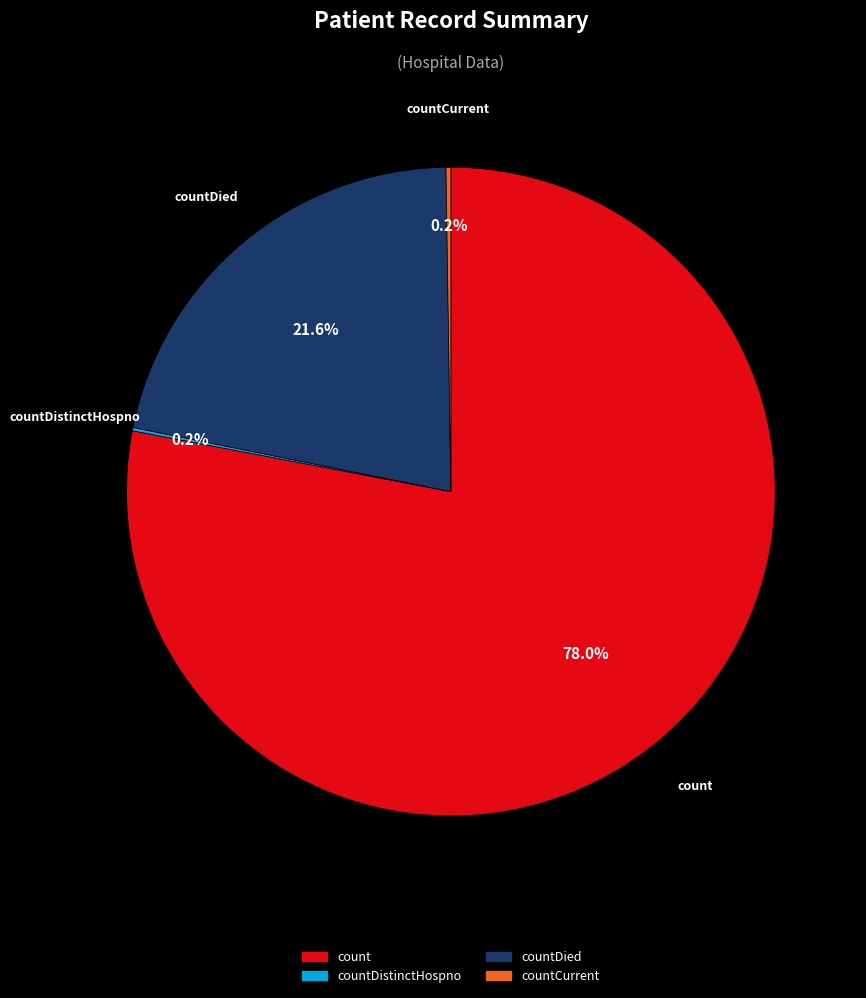

To the nearest percent, what is the average slice percentage?

25%